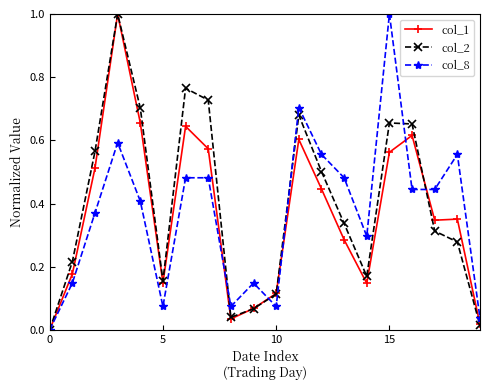

What is the greatest value displayed?

1.0